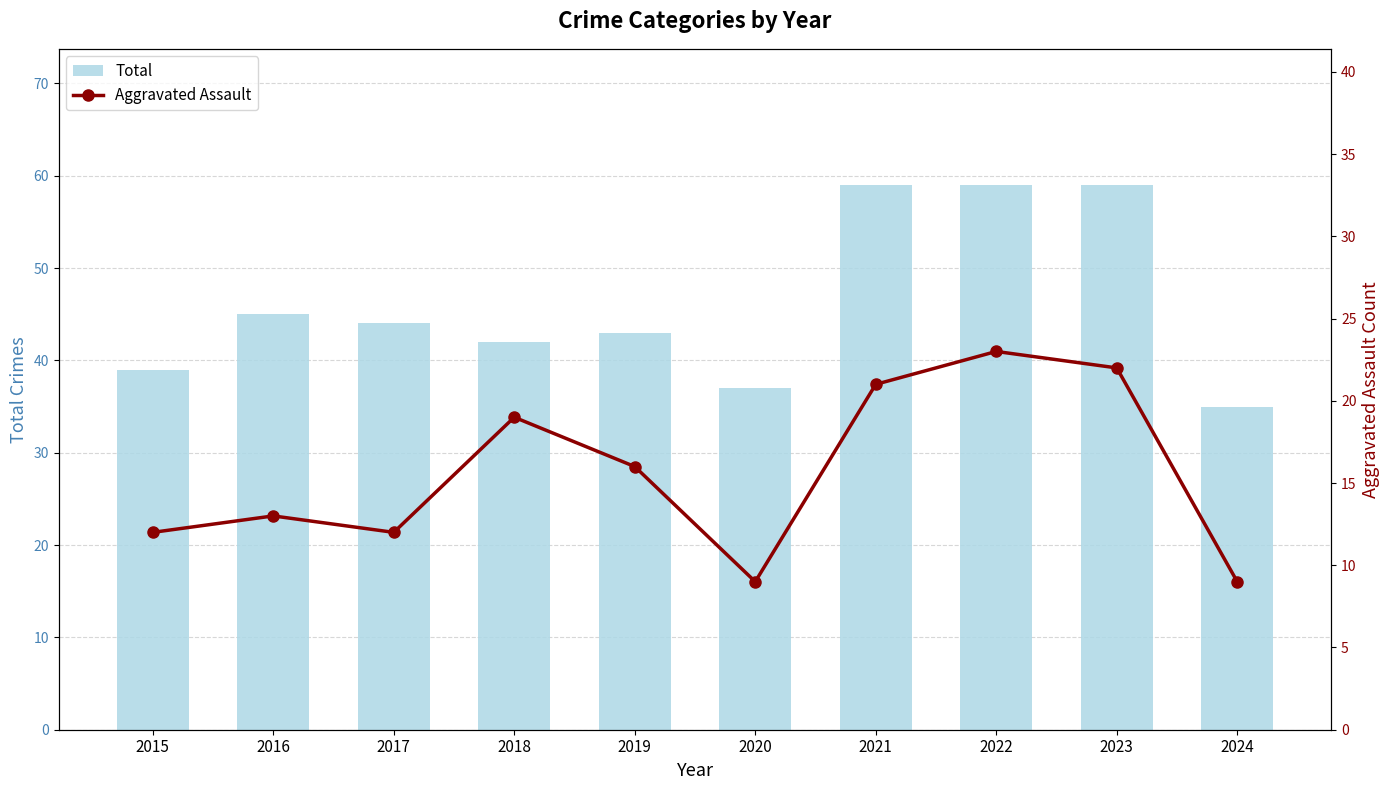

Which series changed the most between 2019 and 2024?

Total